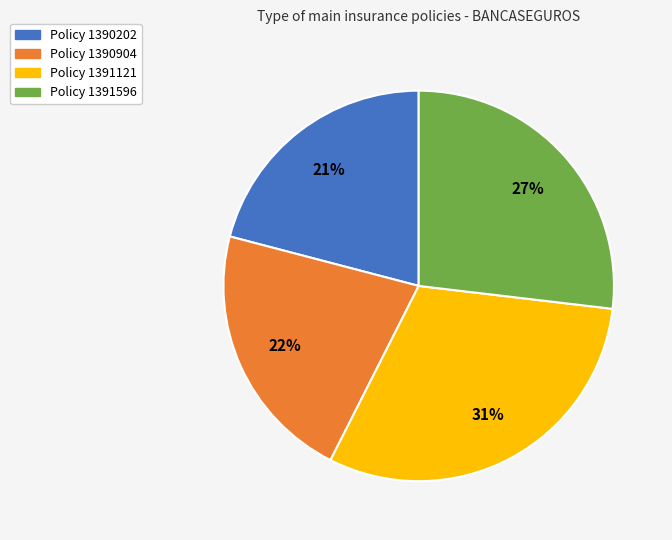

To the nearest percent, what is the difference between the largest and smallest slice percentages?

10%